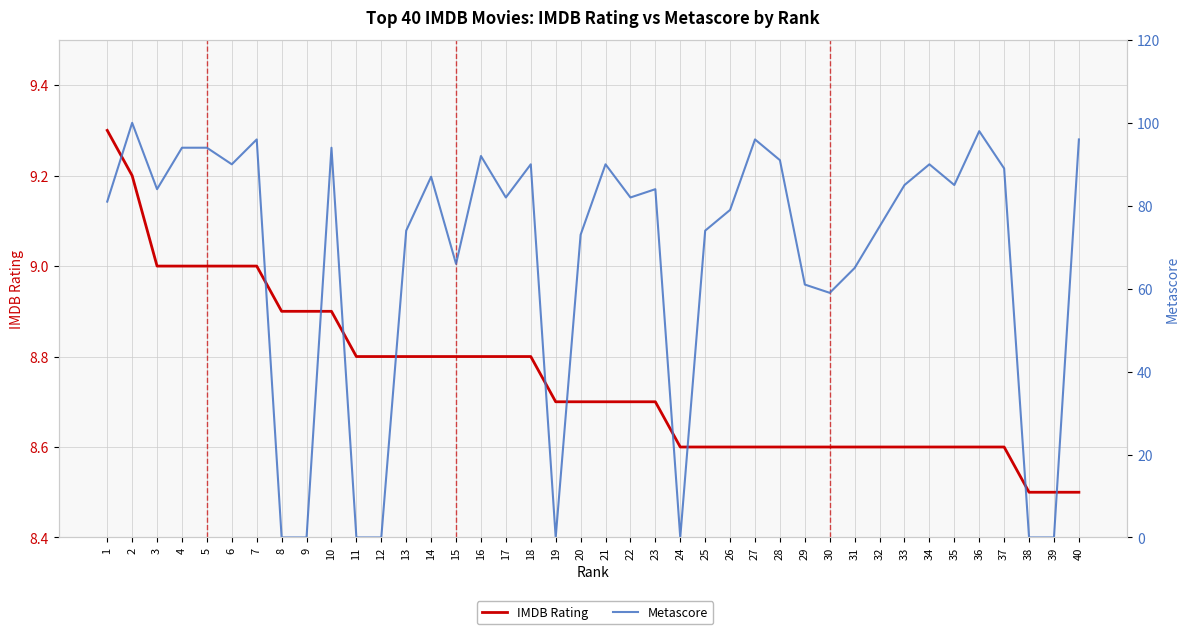

What is the greatest value displayed?

100.0